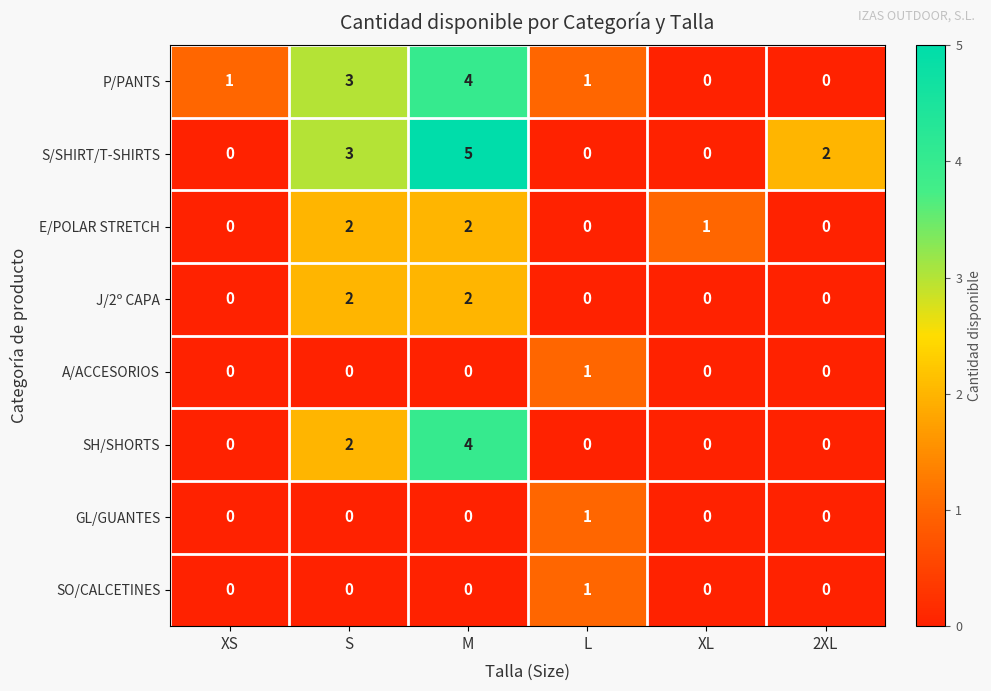

Which category has the highest value in the SH/SHORTS series?

M